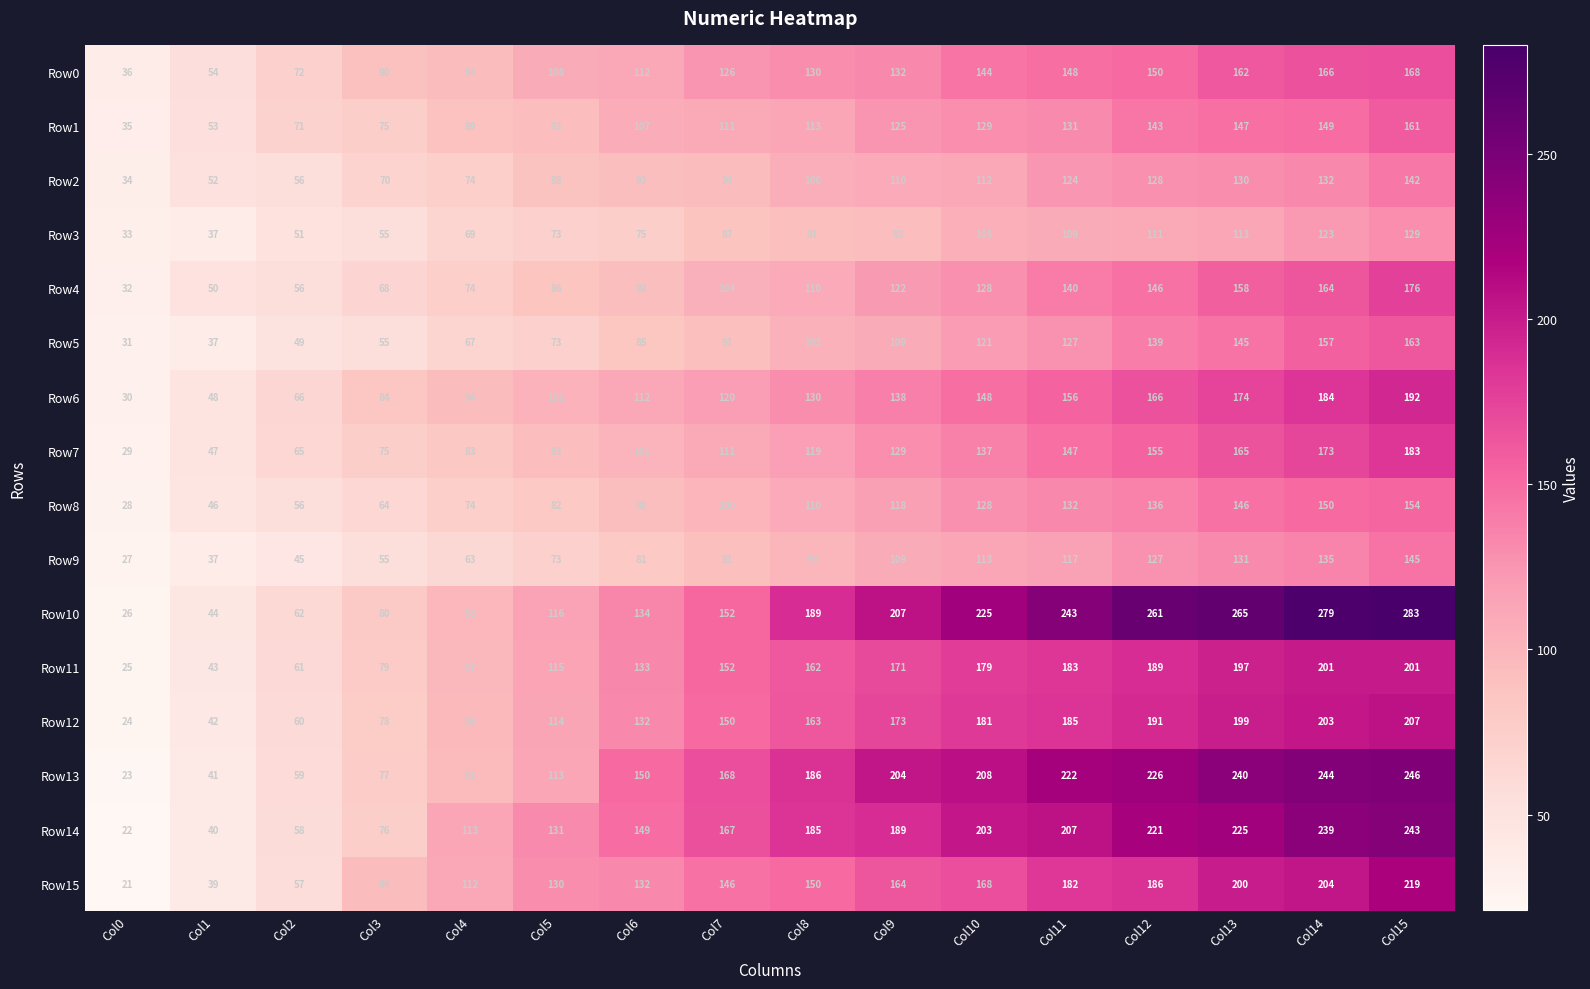

How many series are shown in this chart?

16